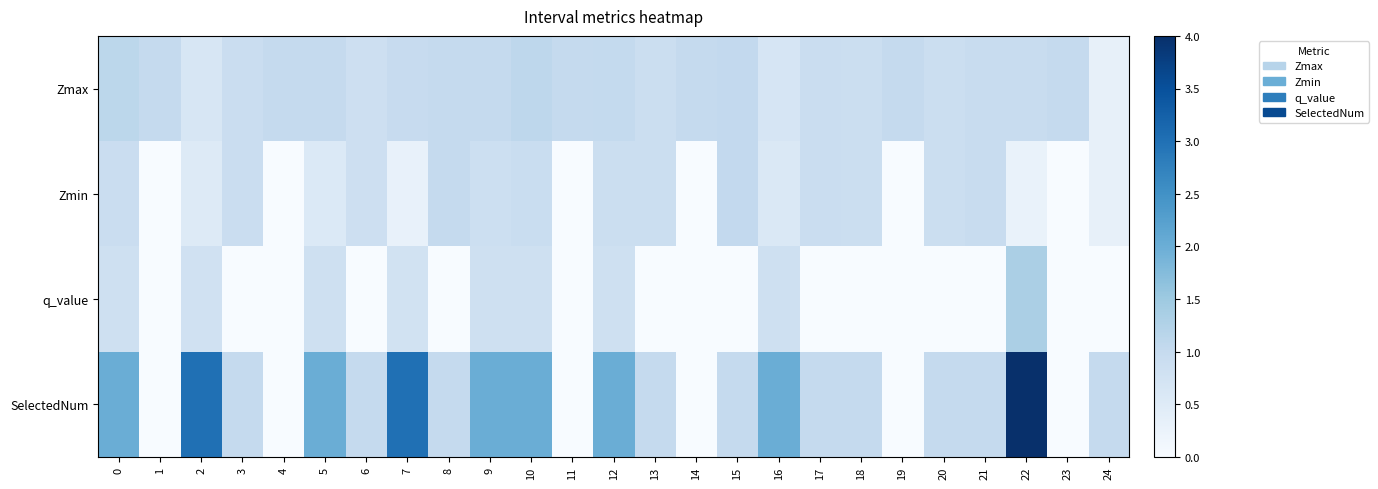

What is the maximum value shown in the chart?

4.0